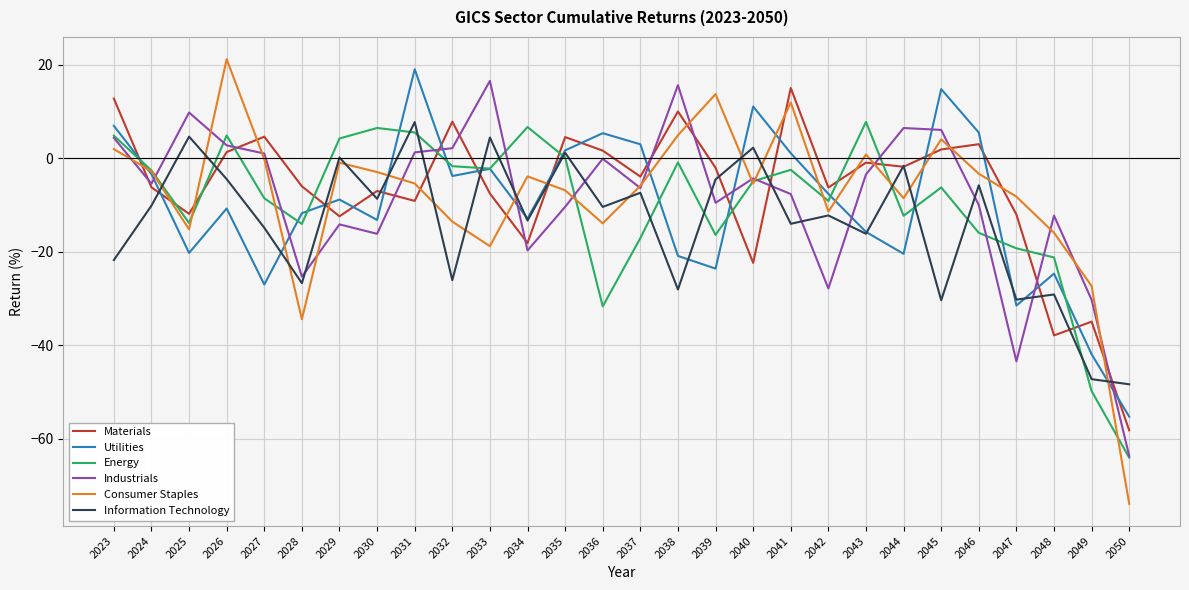

What are all the series names shown in the legend?

Materials, Utilities, Energy, Industrials, Consumer Staples, Information Technology